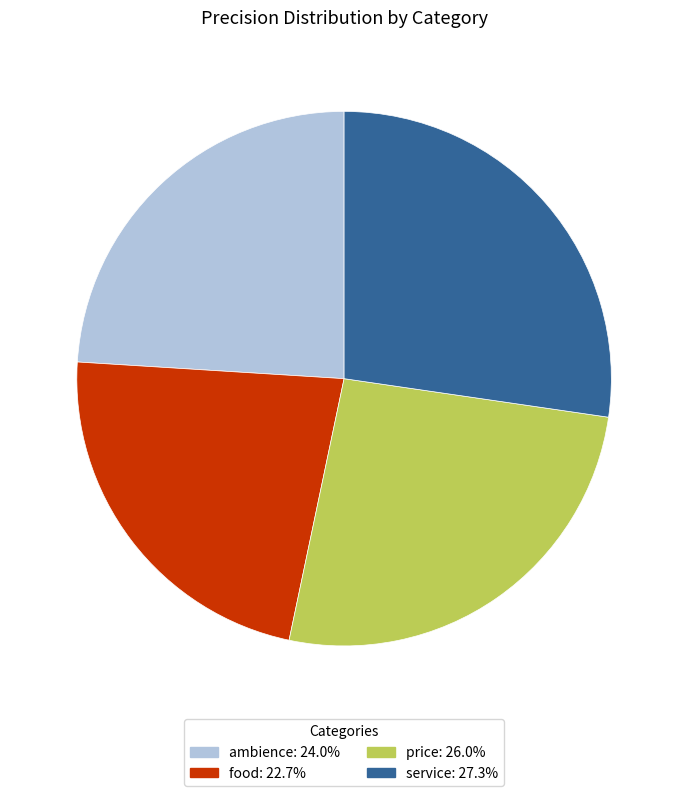

How many slices are in this pie chart?

4